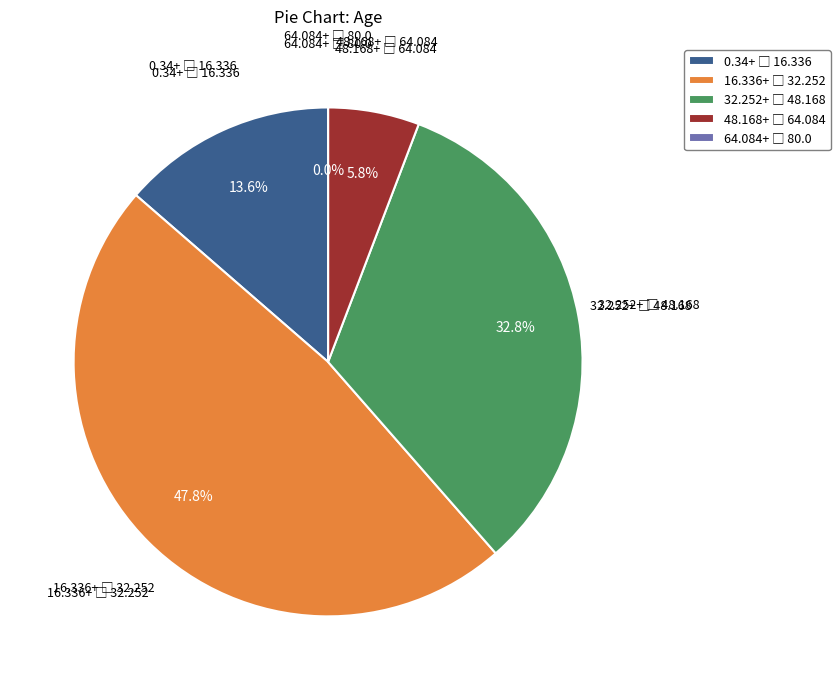

What is the change in value from 13 to 3?

-38